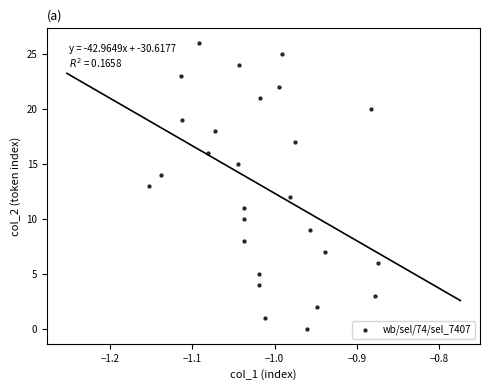

What is the range of Y values (max minus min)?

26